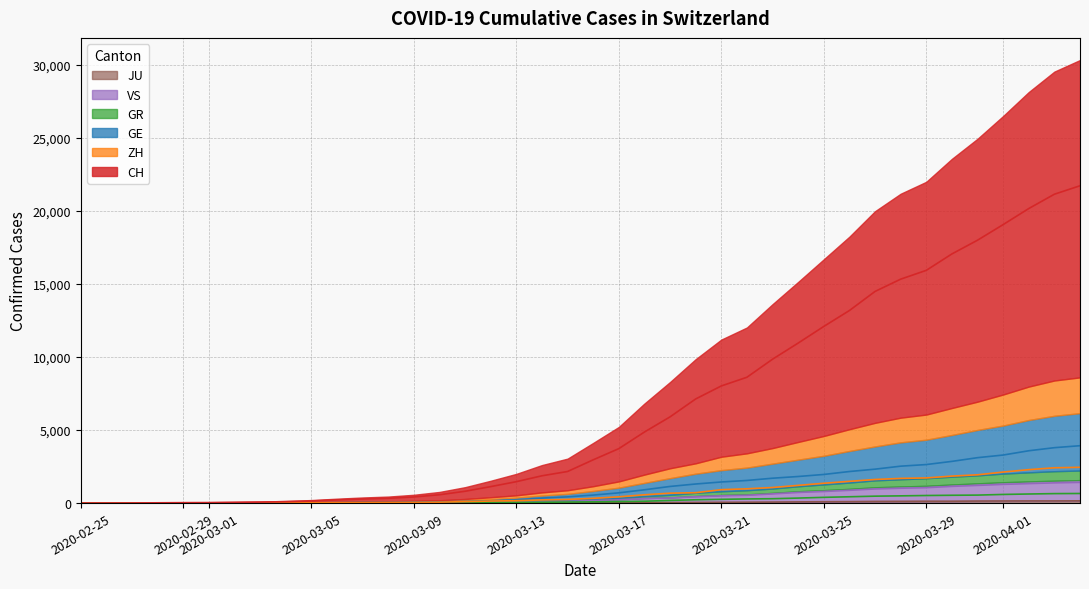

Which series has the largest total across all categories?

CH